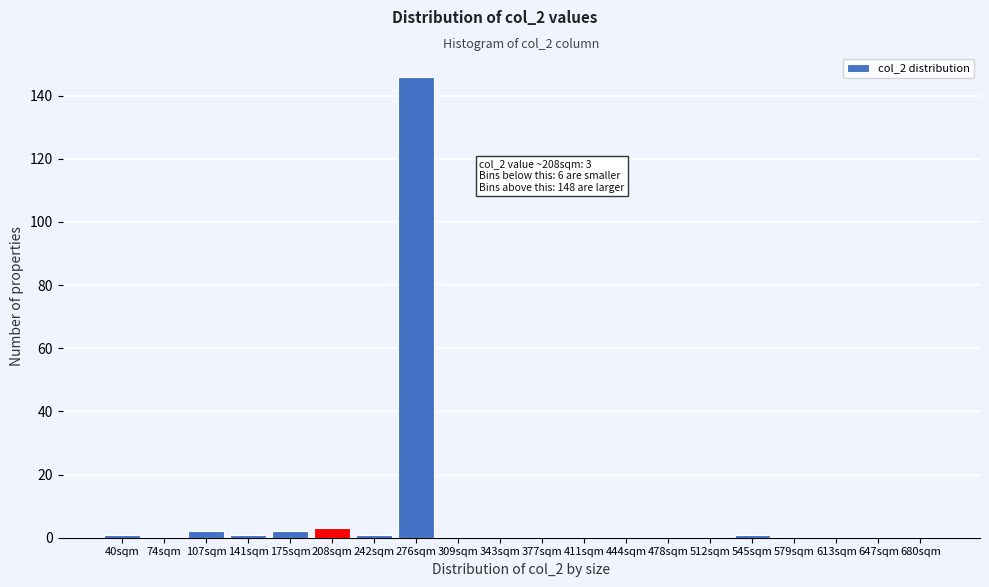

Reading right to left, what are all the values shown in this chart?

680sqm=0	647sqm=0	613sqm=0	579sqm=0	545sqm=1	512sqm=0	478sqm=0	444sqm=0	411sqm=0	377sqm=0	343sqm=0	309sqm=0	276sqm=146	242sqm=1	208sqm=3	175sqm=2	141sqm=1	107sqm=2	74sqm=0	40sqm=1